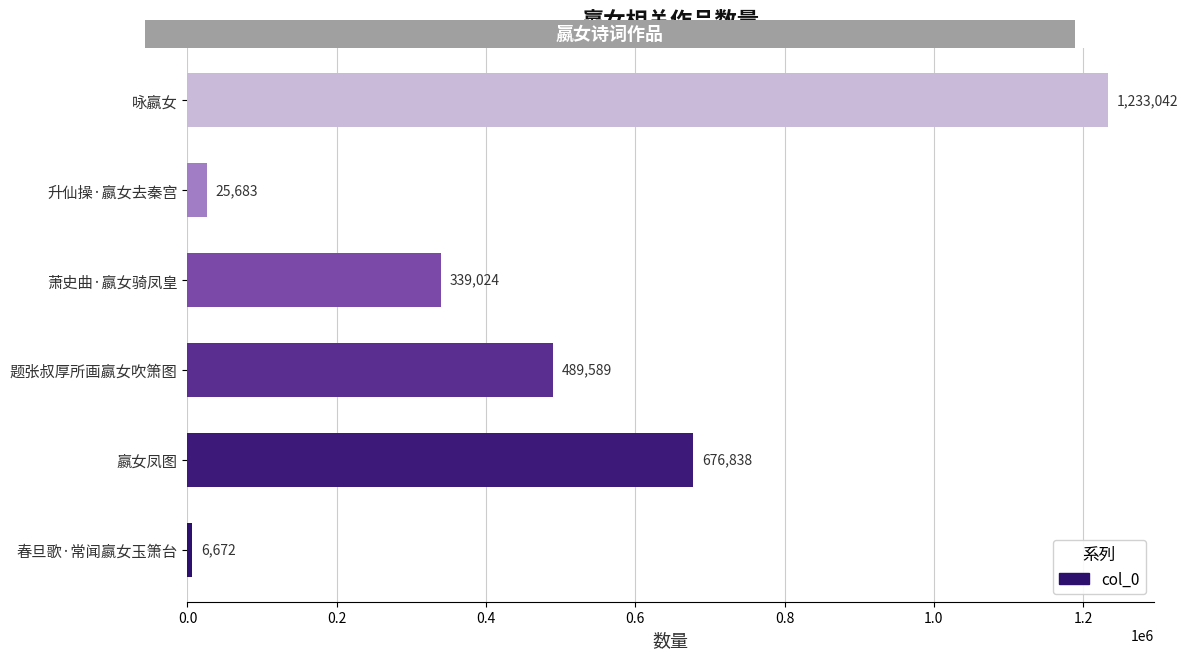

Reading bottom to top, extract all data points from this chart.

春旦歌·常闻嬴女玉箫台=6672	嬴女凤图=676838	题张叔厚所画嬴女吹箫图=489589	萧史曲·嬴女骑凤皇=339024	升仙操·嬴女去秦宫=25683	咏嬴女=1233042